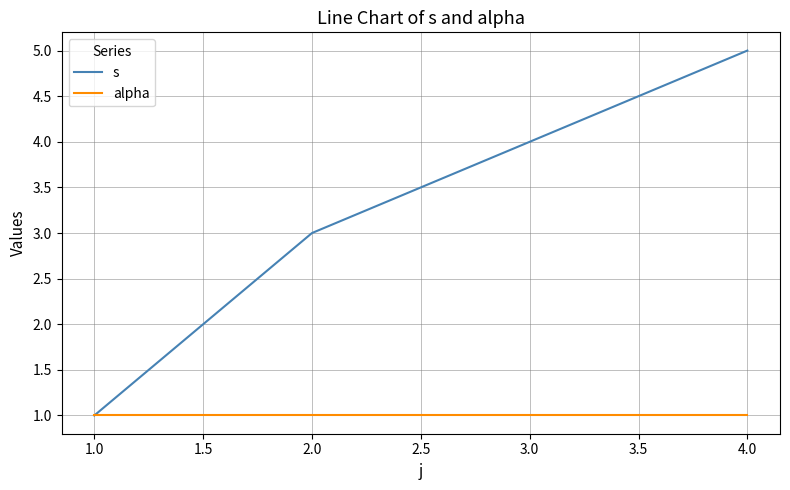

Does the chart have visible grid lines?

Yes